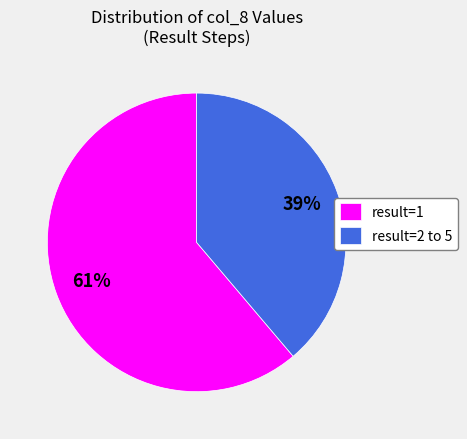

Which has a higher value, result=2 to 5 or result=1?

result=1